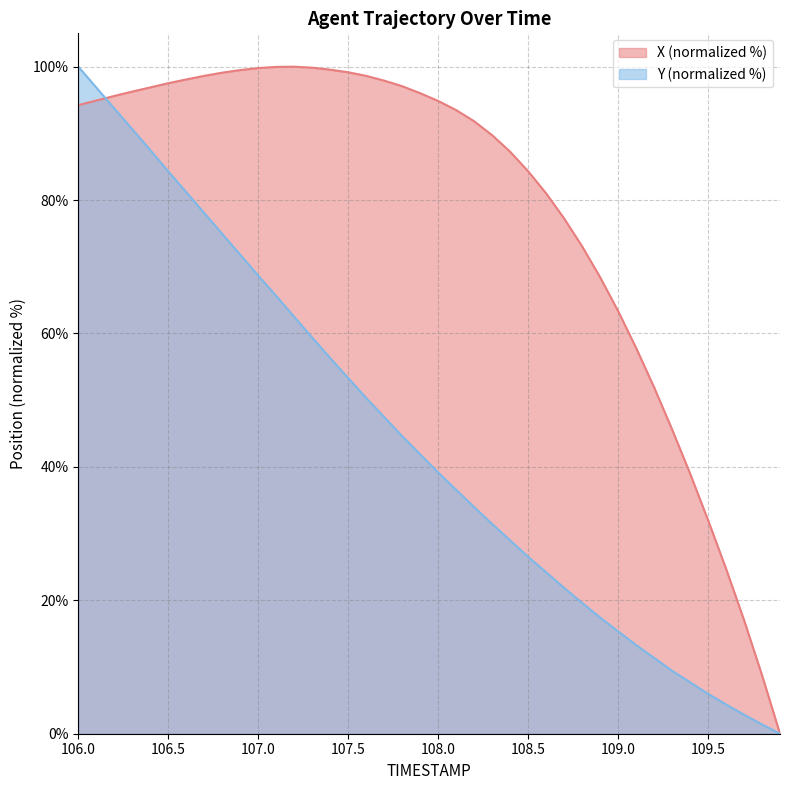

After their last crossing, which series has the higher values: Y or X?

X